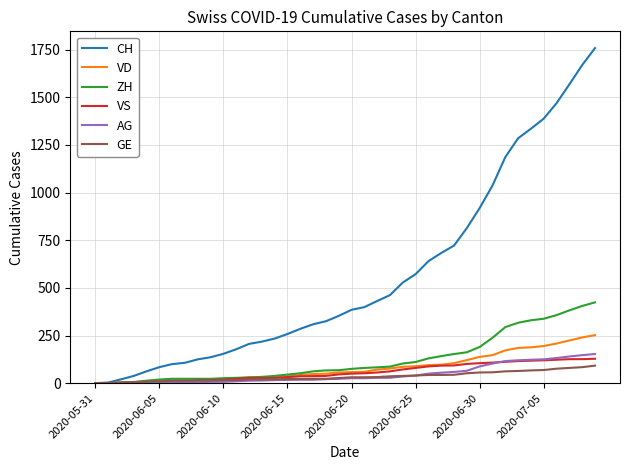

What is the maximum value shown in the chart?

1758